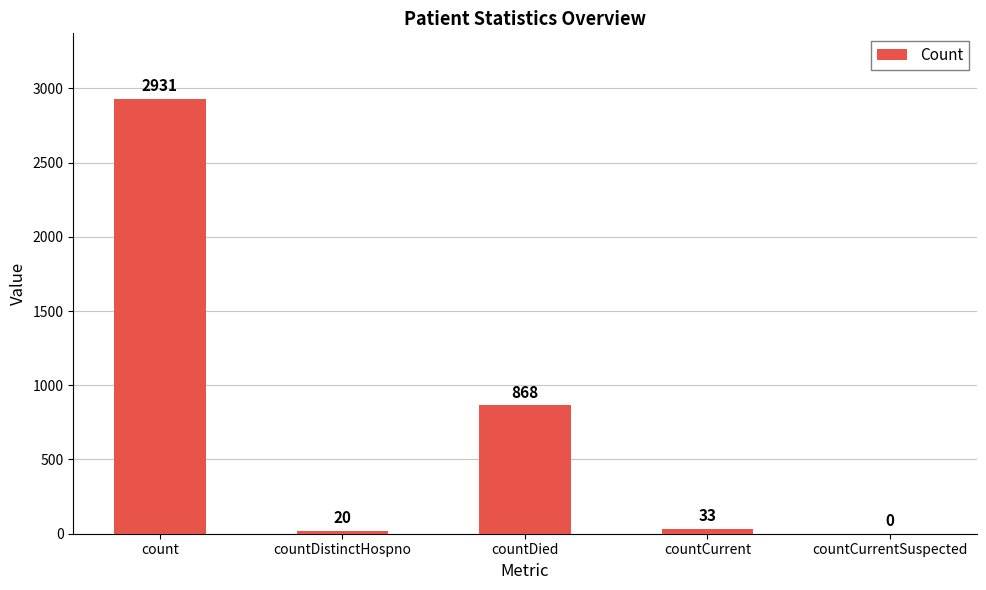

Reading left to right, what are all the values shown in this chart?

count=2931	countDistinctHospno=20	countDied=868	countCurrent=33	countCurrentSuspected=0